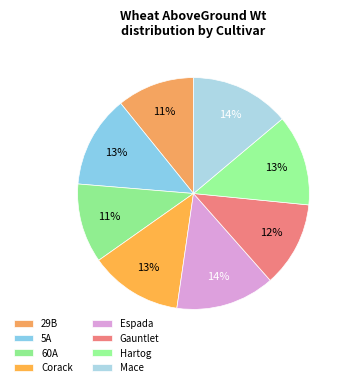

How many slices are in this pie chart?

8